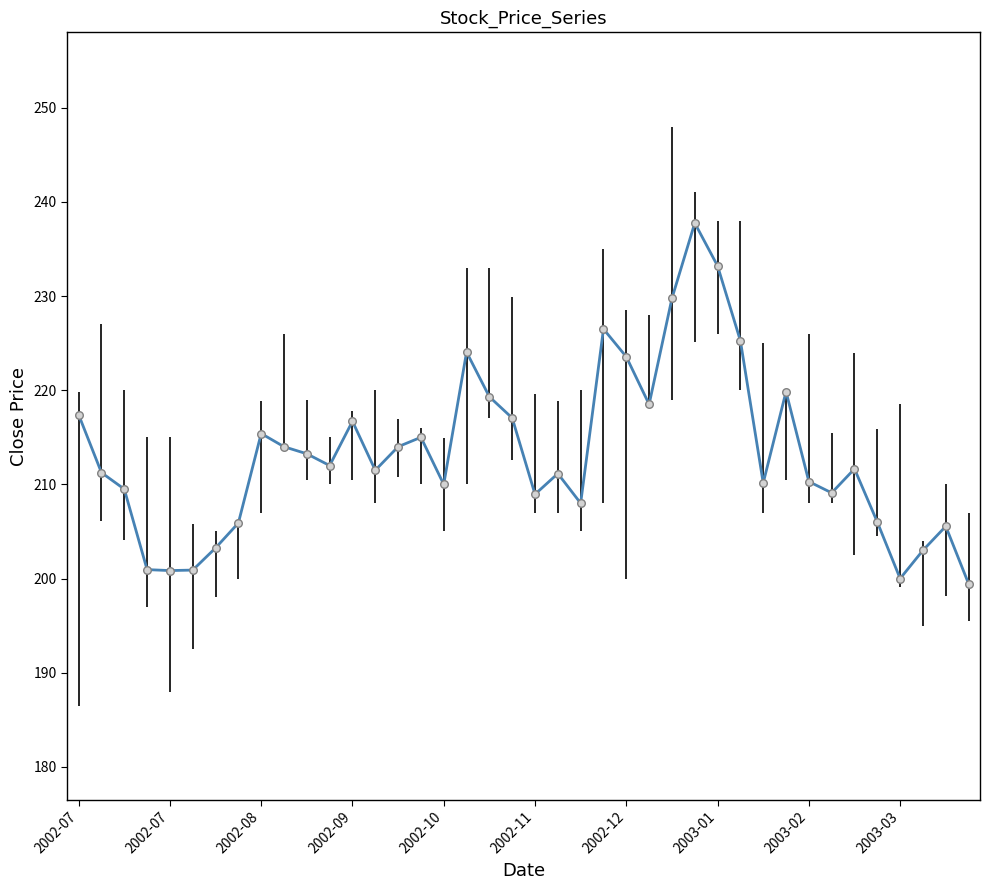

What is the smallest value displayed?

199.4